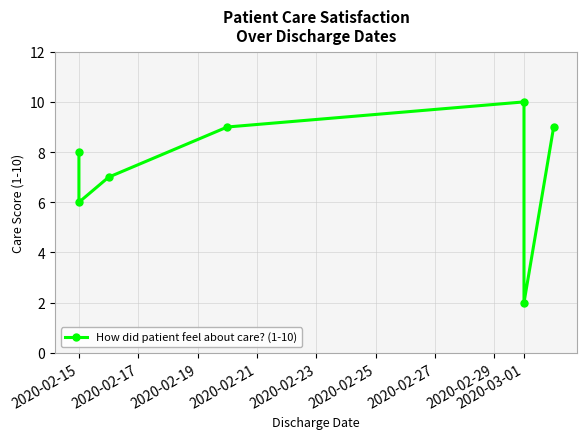

What is the value of the 4th point from the left?

9